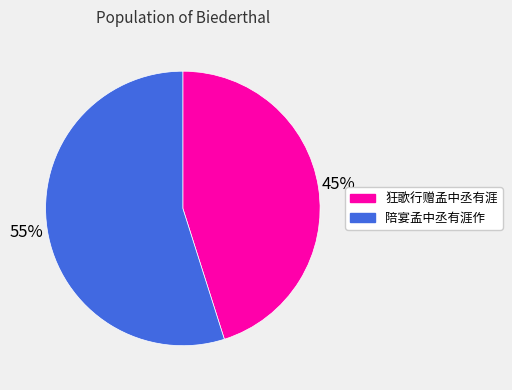

To the nearest percent, what is the difference between the 狂歌行赠孟中丞有涯 and 陪宴孟中丞有涯作 slice percentages?

10%